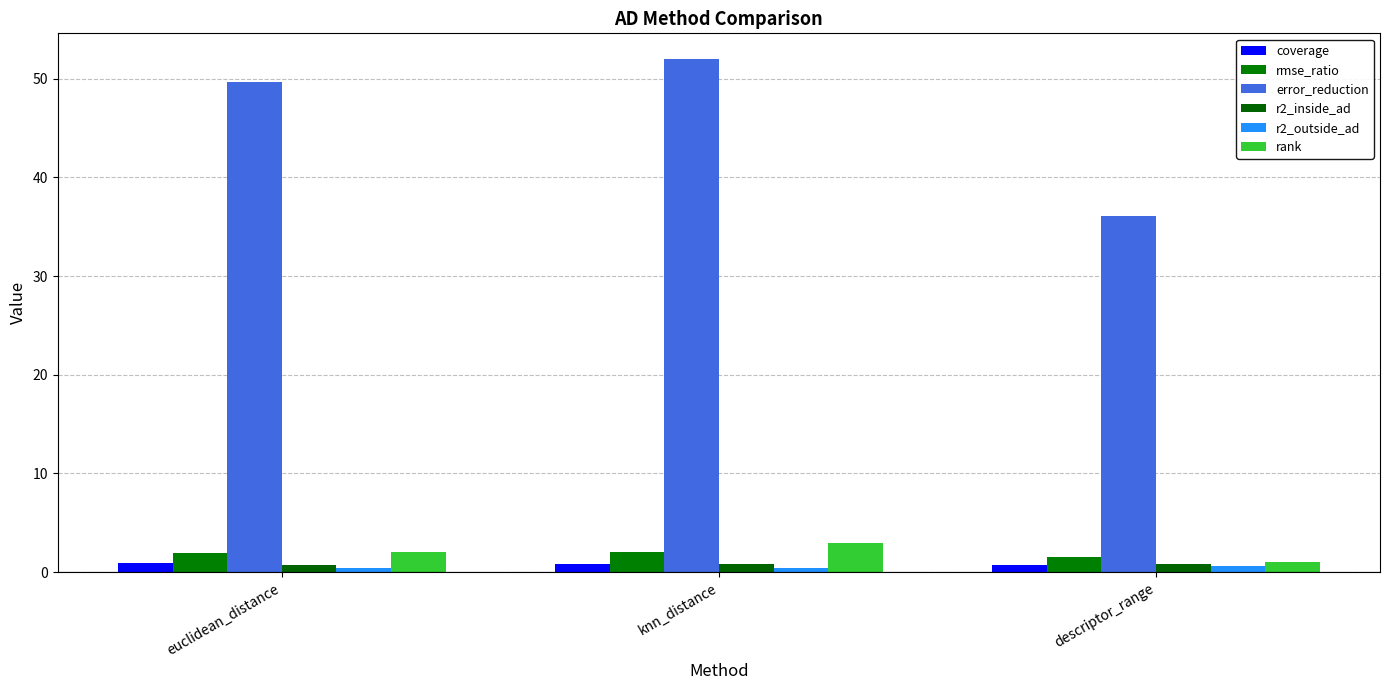

What is the label of the 2nd bar from the left?

knn_distance